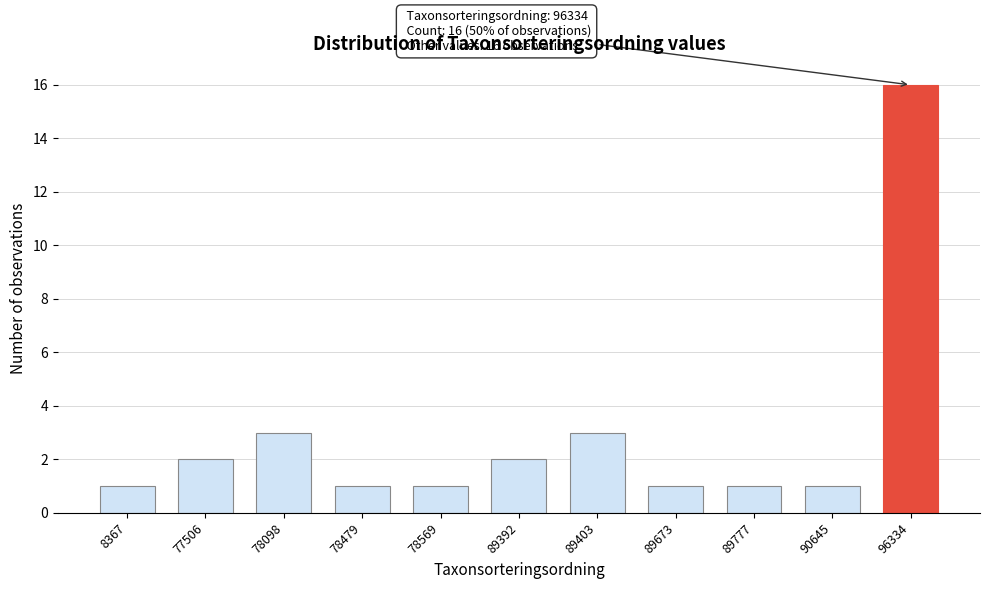

Reading right to left, transcribe all the data shown in this chart.

16	1	1	1	3	2	1	1	3	2	1